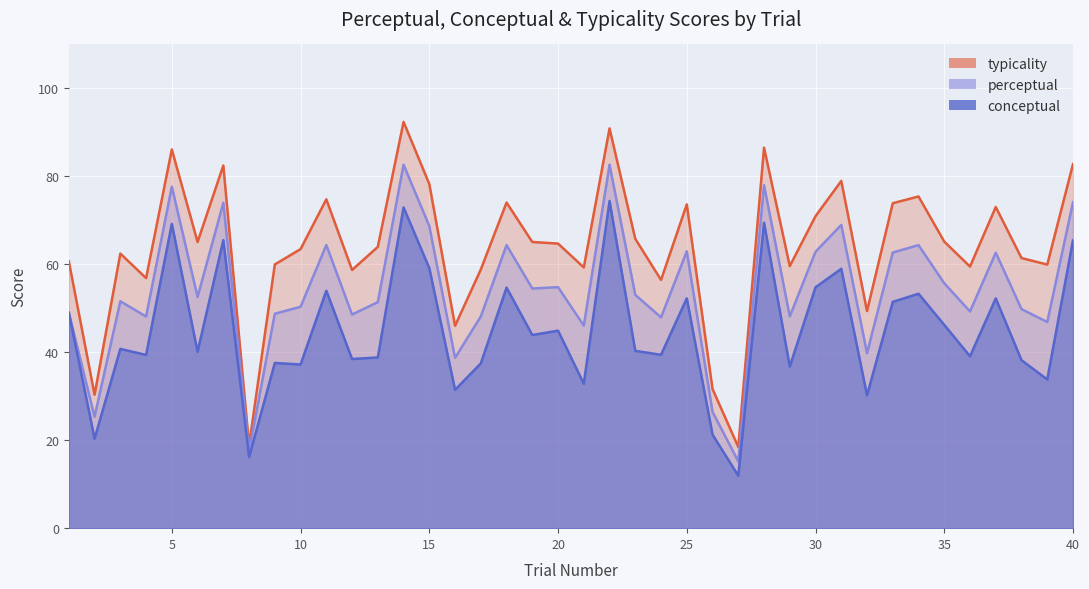

At which label does perceptual first exceed 52?

5